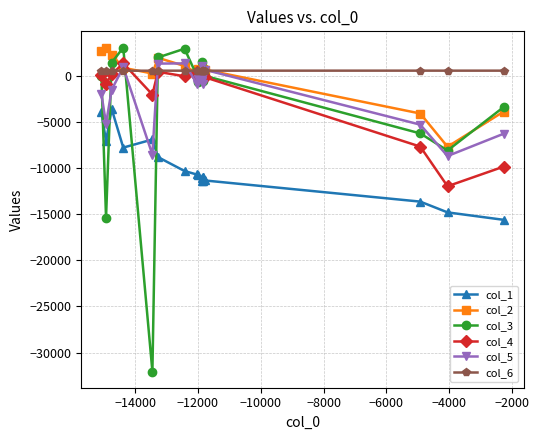

True or false: col_4 has more than 0 points higher than both neighbors.

True